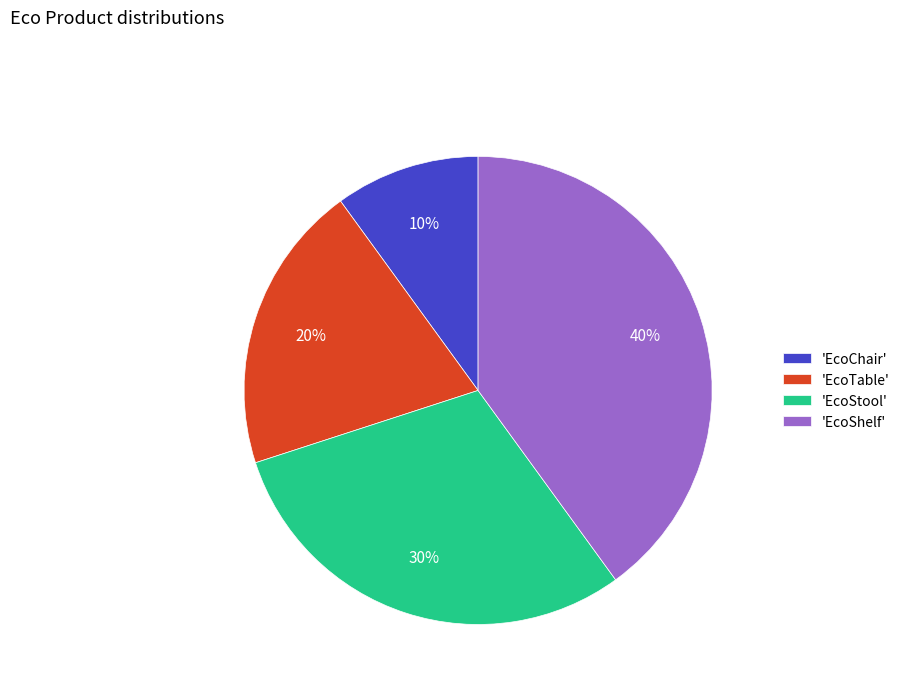

Is there any slice that represents more than half of the pie?

No